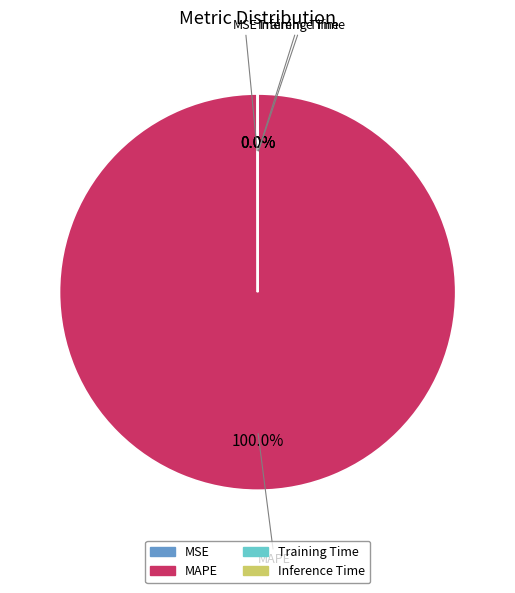

Which slice is the largest?

MAPE